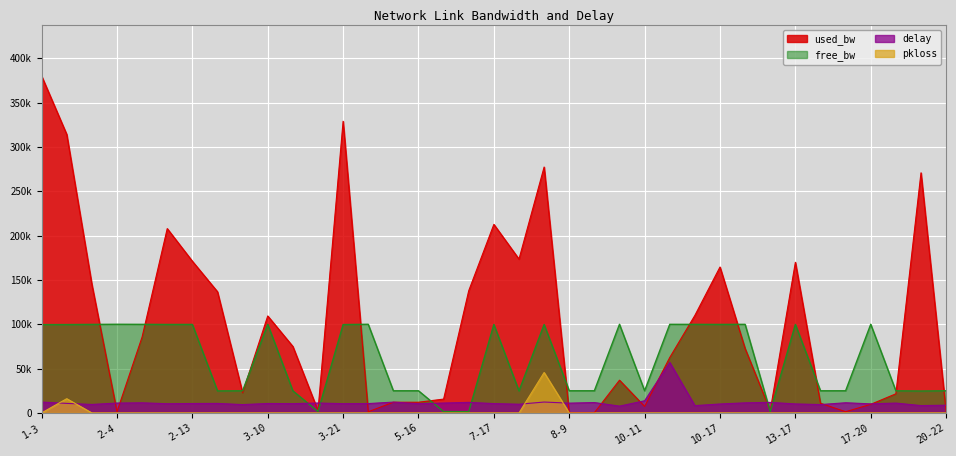

Which series has the largest total across all categories?

used_bw